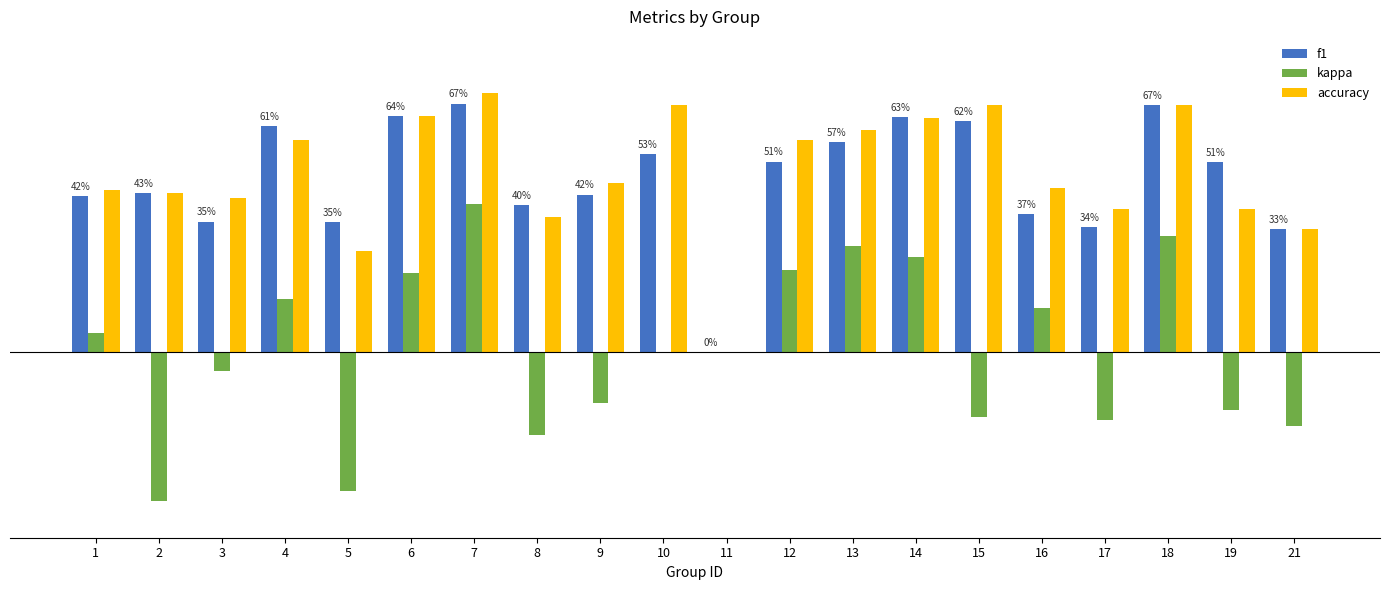

The value of accuracy at 3 is 0.4. True or false?

True